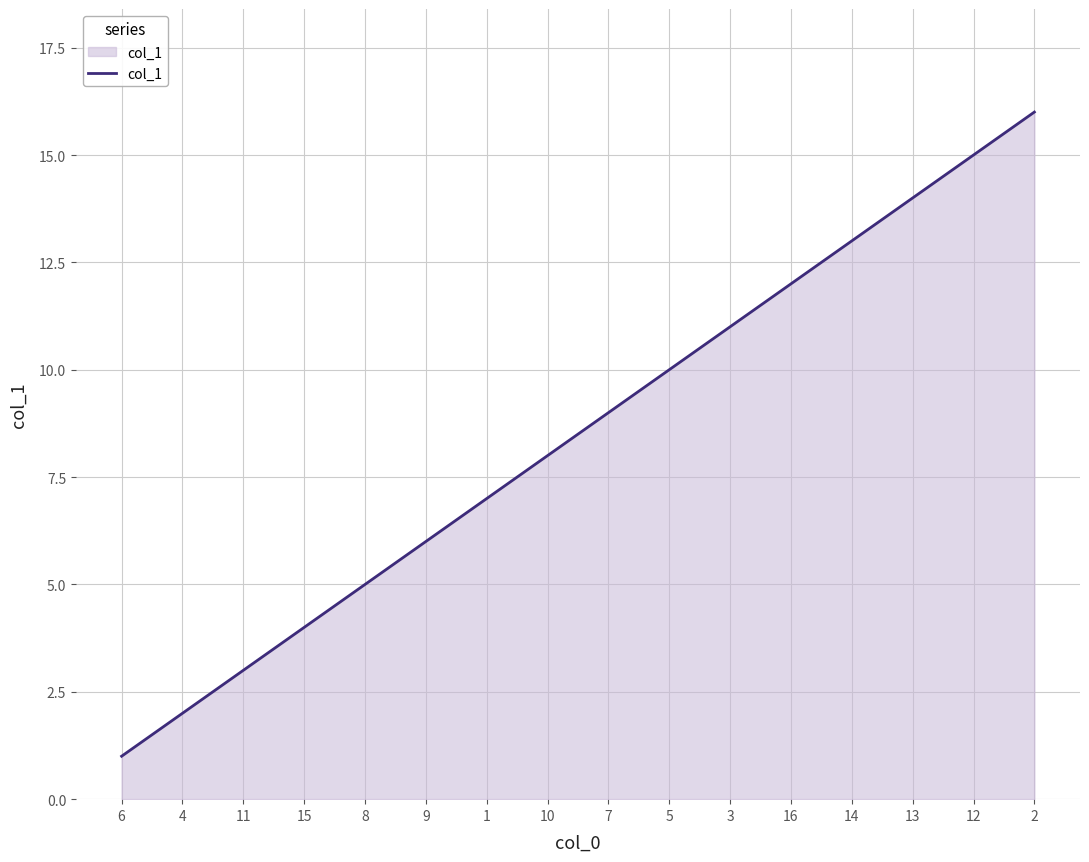

What is the sum of the values at 10 and 1?

15